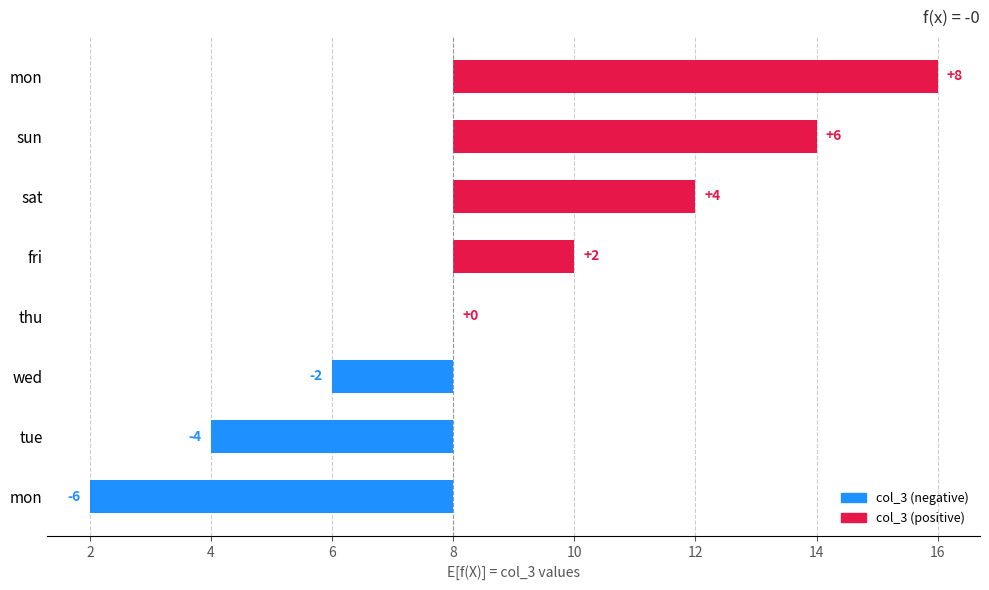

Reading left to right, extract all data points from this chart.

-6	-4	-2	0	2	4	6	8